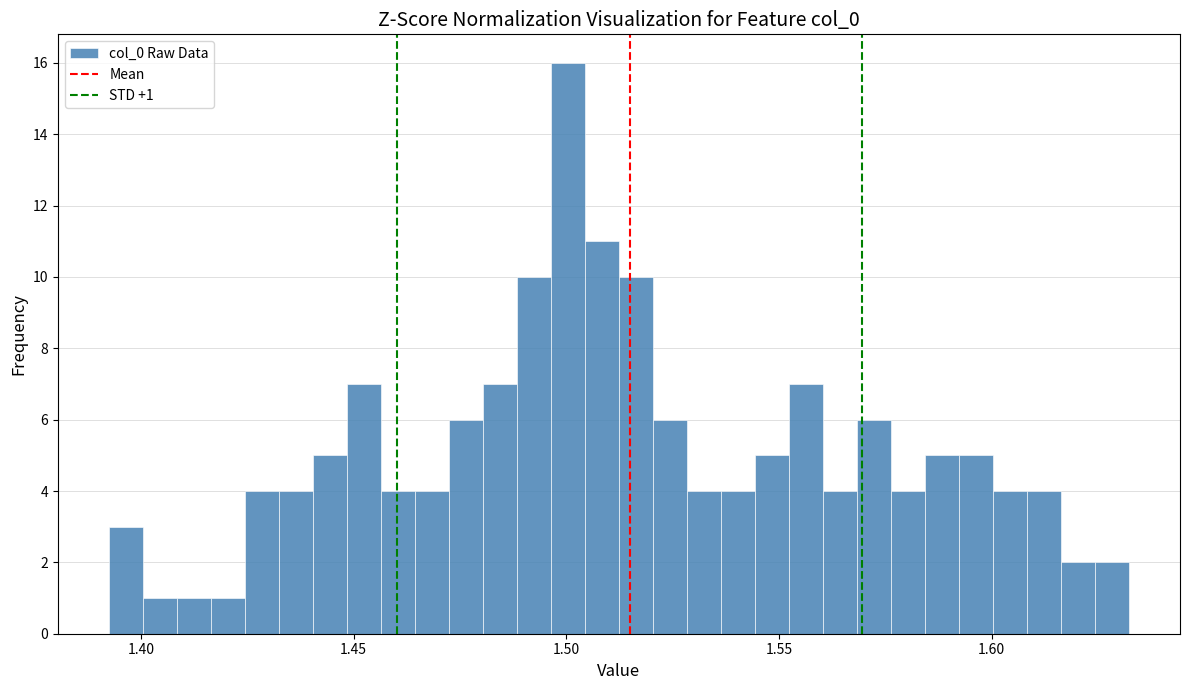

Read against the x-axis, roughly where is the centre of the tallest bar?

1.500